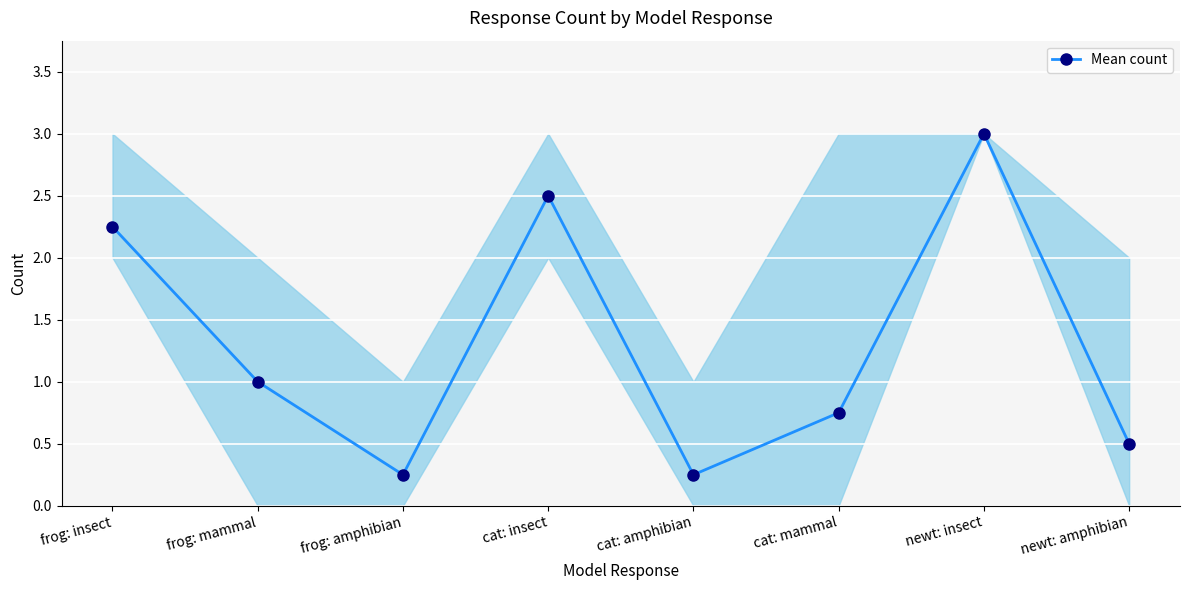

What is the label of the 6th point from the left?

cat: mammal